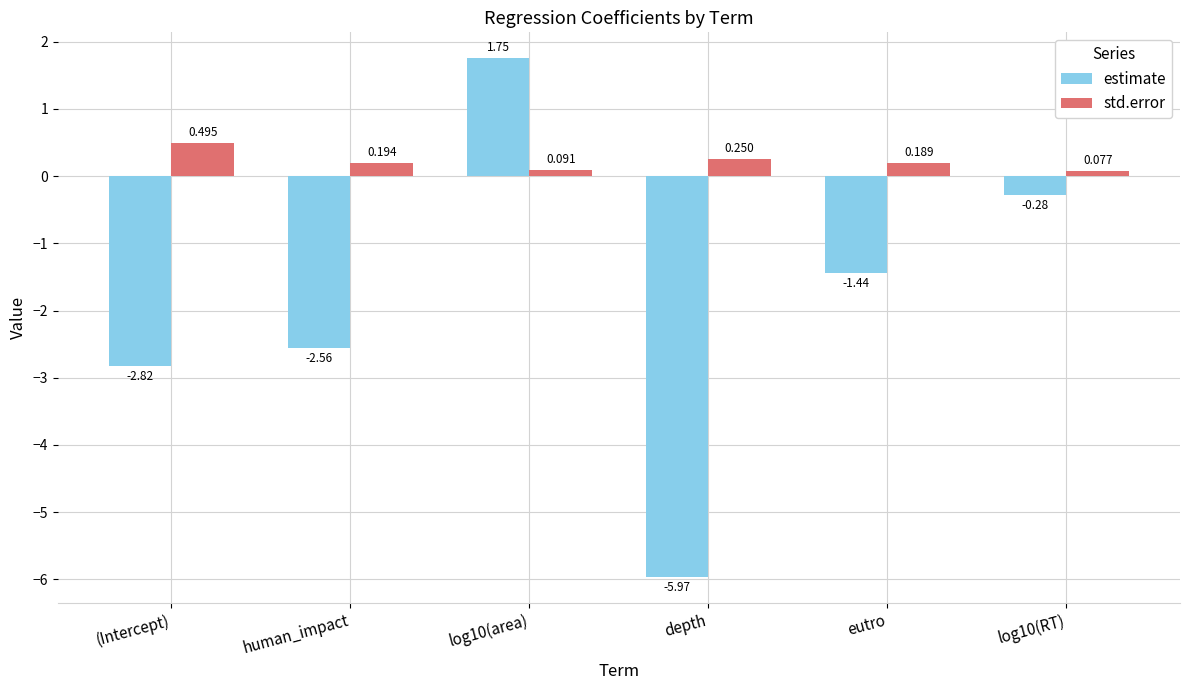

Rank the series at log10(RT) from highest to lowest value.

std.error, estimate